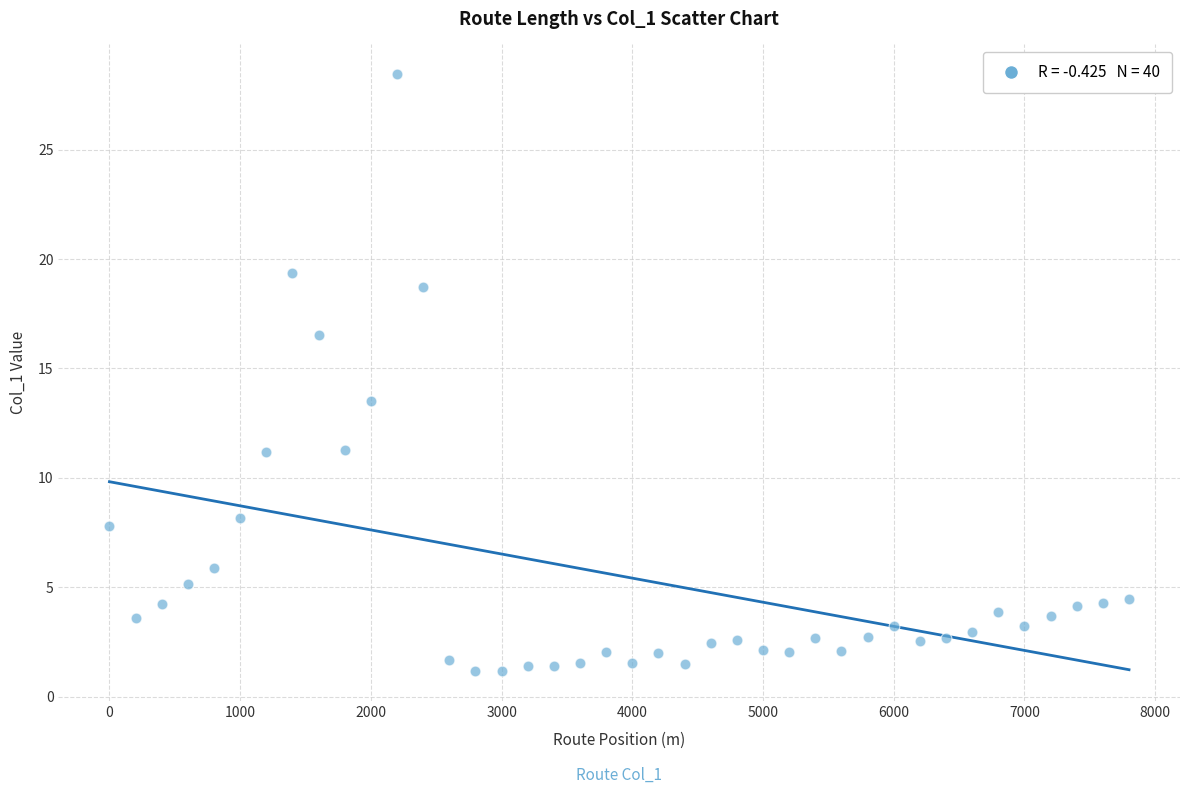

What is the range of X values (max minus min)?

7800.0